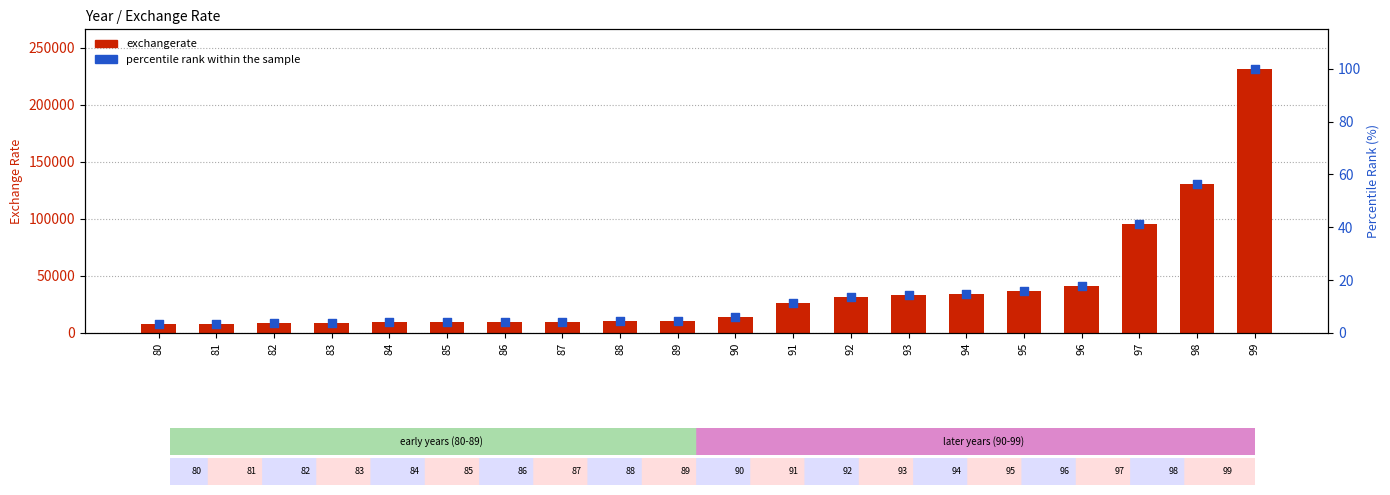

Which series has the largest Y range (max minus min)?

exchangerate